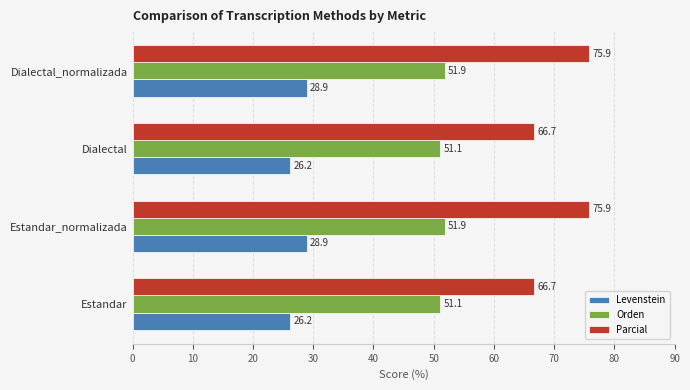

What are all the series names shown in the legend?

Levenstein, Orden, Parcial